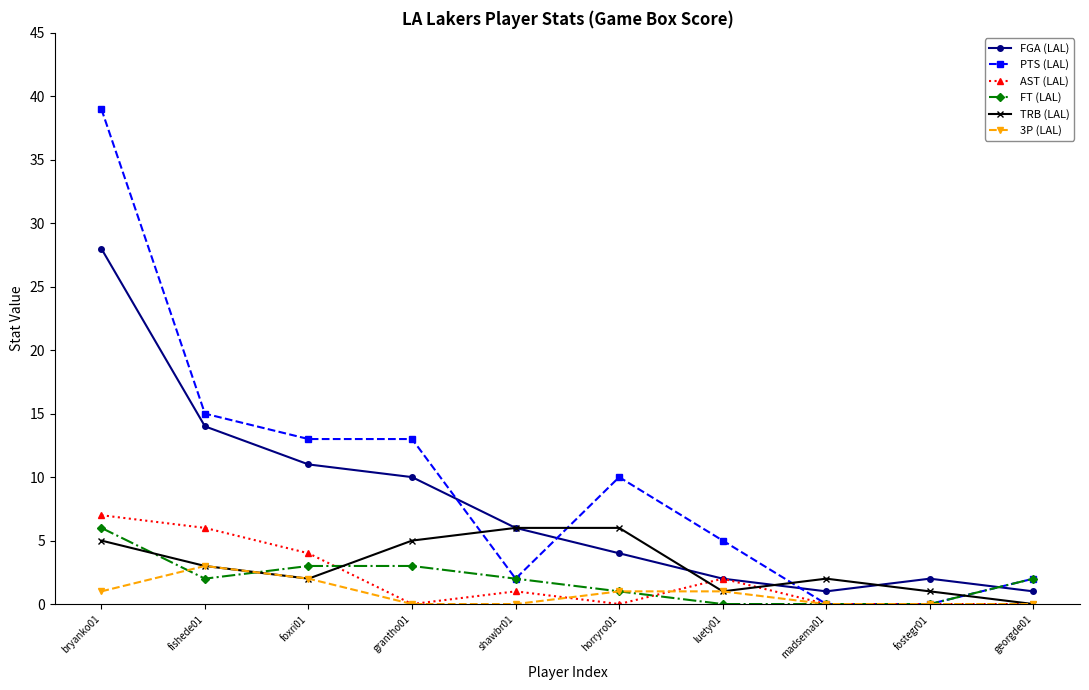

Where is FGA (LAL) nearest to the value 14?

fishede01